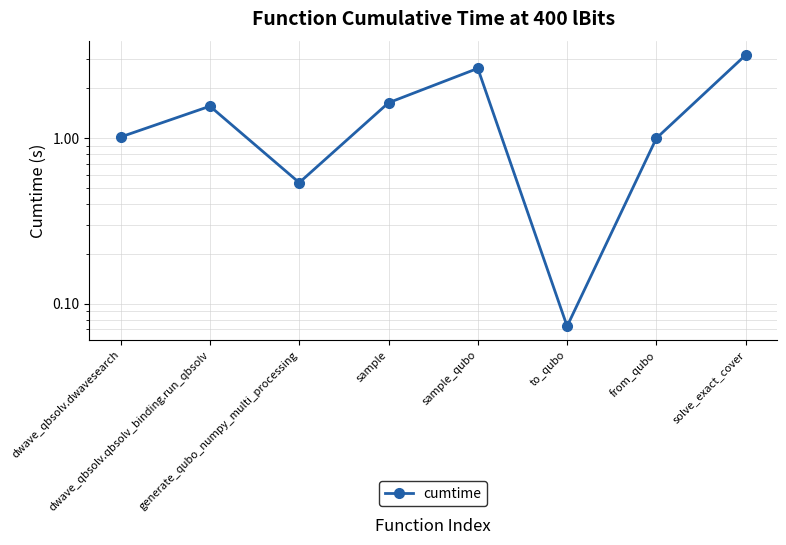

List the labels in order of value, largest first.

solve_exact_cover, sample_qubo, sample, dwave_qbsolv.qbsolv_binding.run_qbsolv, dwave_qbsolv.dwavesearch, from_qubo, generate_qubo_numpy_multi_processing, to_qubo